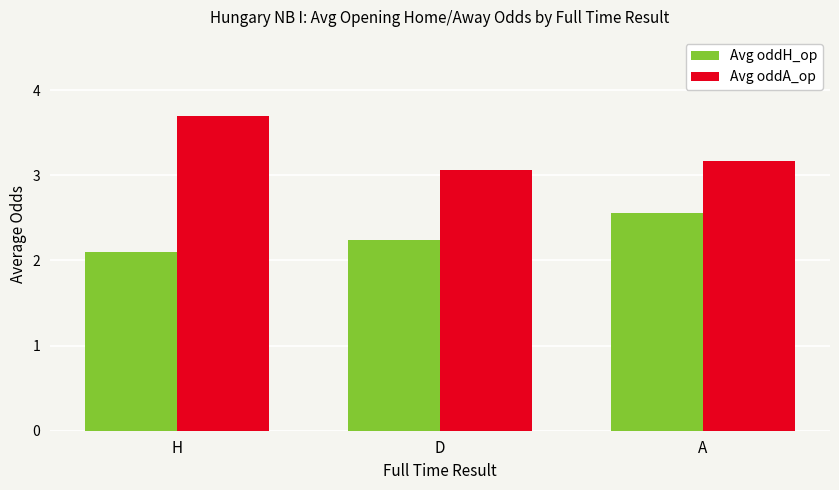

What is the total value across all series at A?

5.7